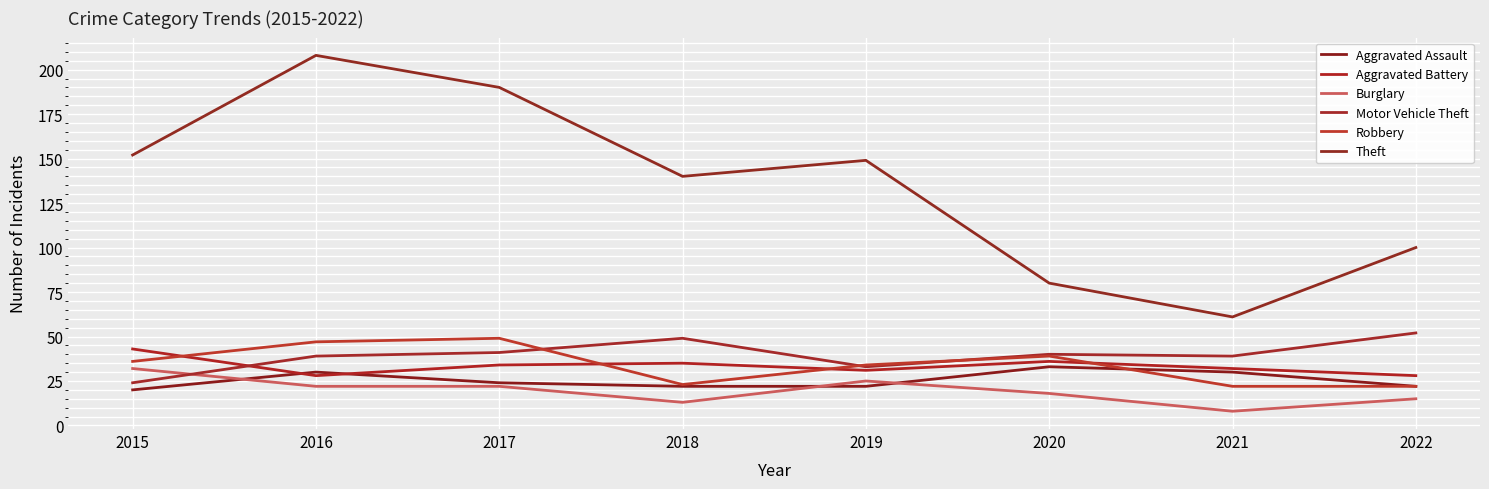

How many Theft values are between 100 and 190?

5